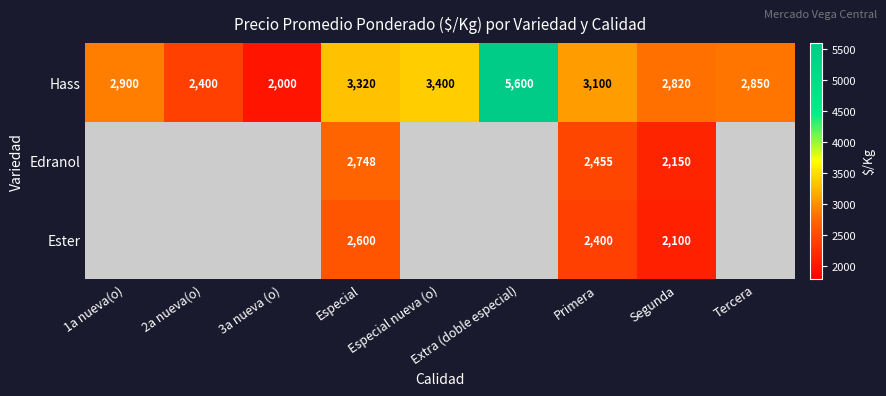

How many distinct data groups are displayed?

3